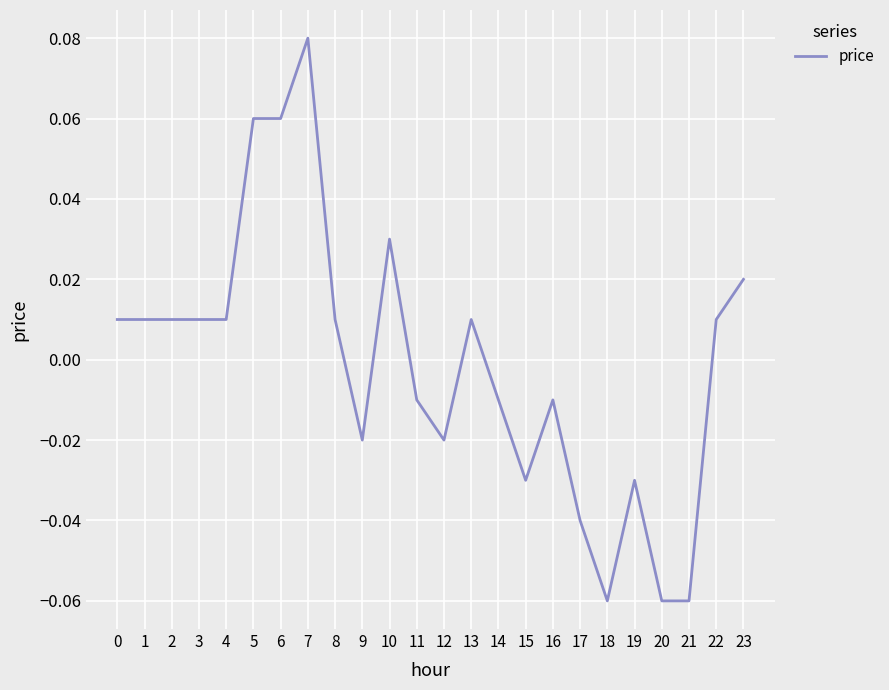

Which category has the highest value across all series?

7